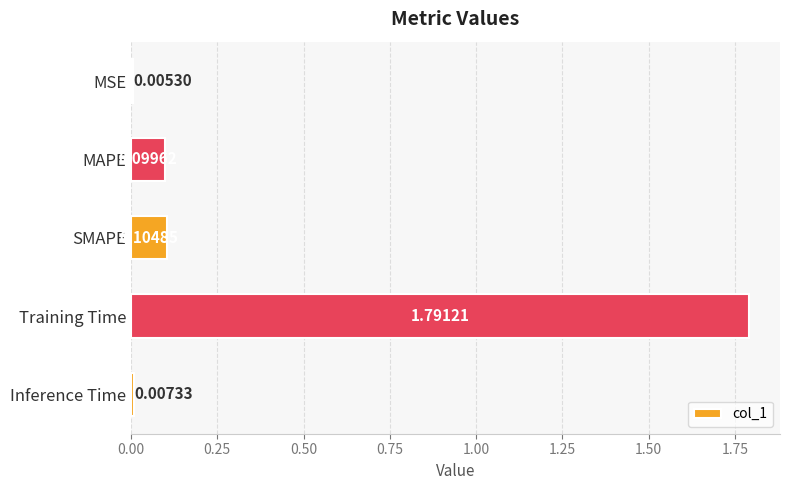

What is the sum of the values at MAPE and Training Time?

1.9